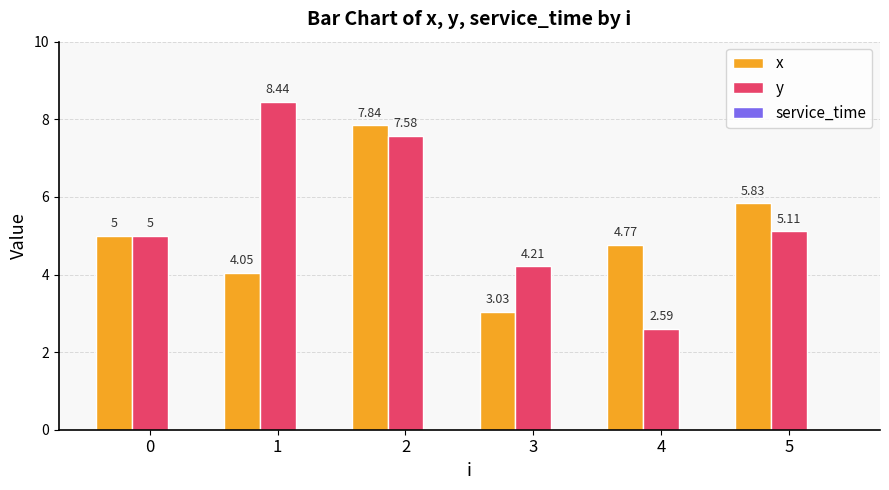

Is it true that x equals 9.6 at 5?

False